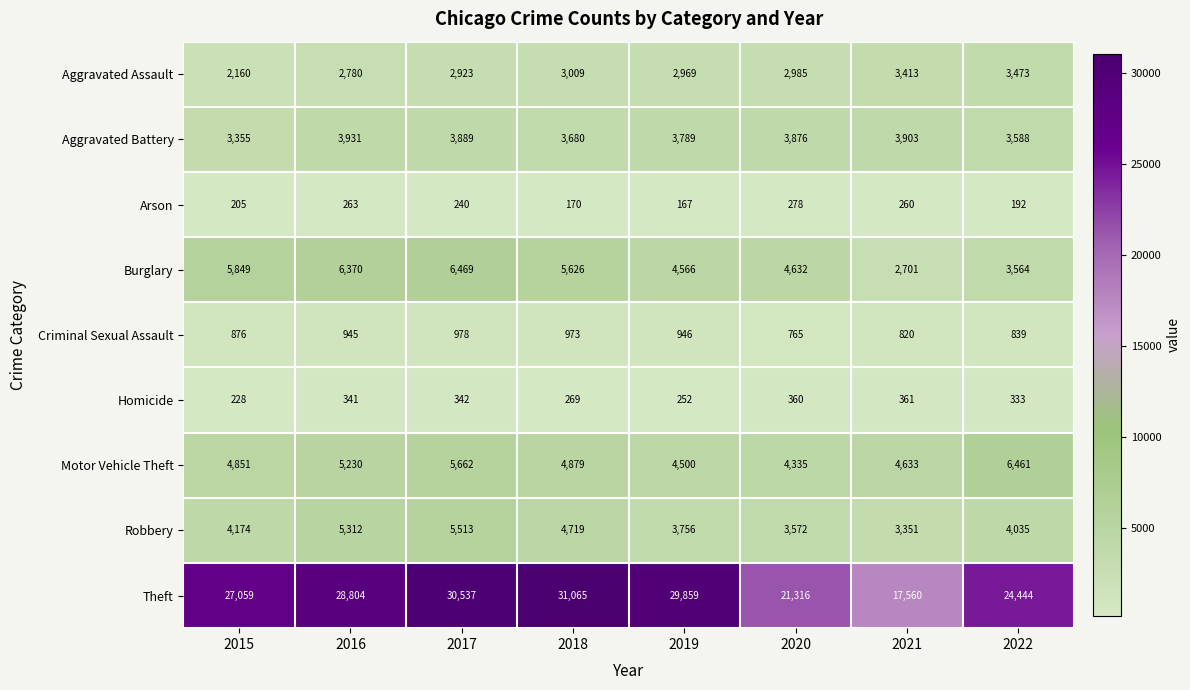

Rank the series at 2020 from highest to lowest value.

Theft, Burglary, Motor Vehicle Theft, Aggravated Battery, Robbery, Aggravated Assault, Criminal Sexual Assault, Homicide, Arson